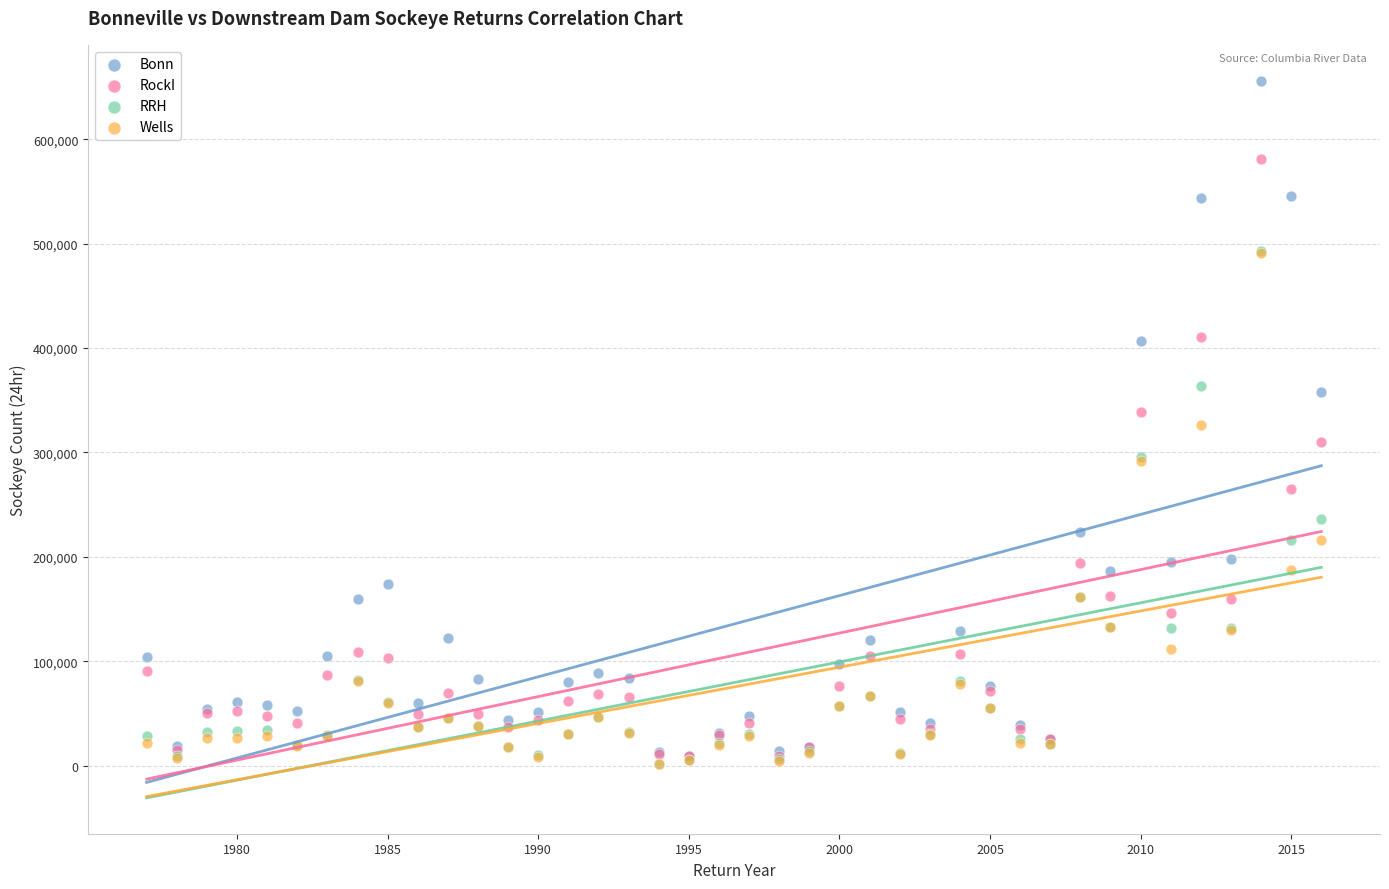

What are all the series names shown in the legend?

Bonn, RockI, RRH, Wells